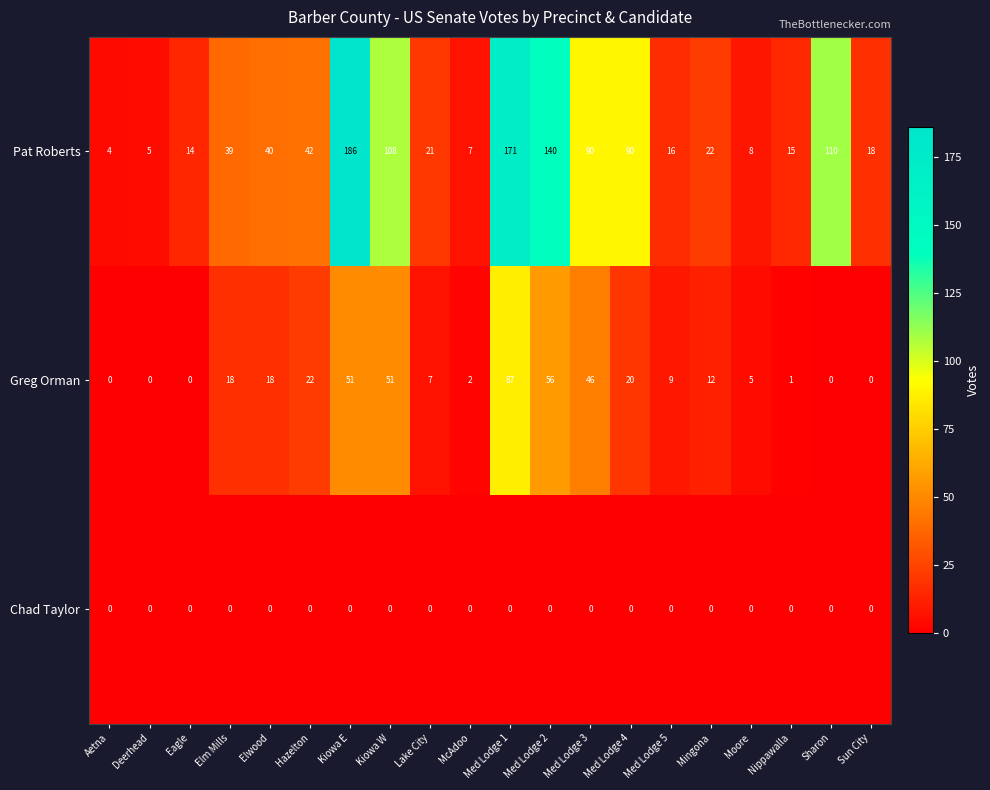

What is the highest value of the Pat Roberts series?

186